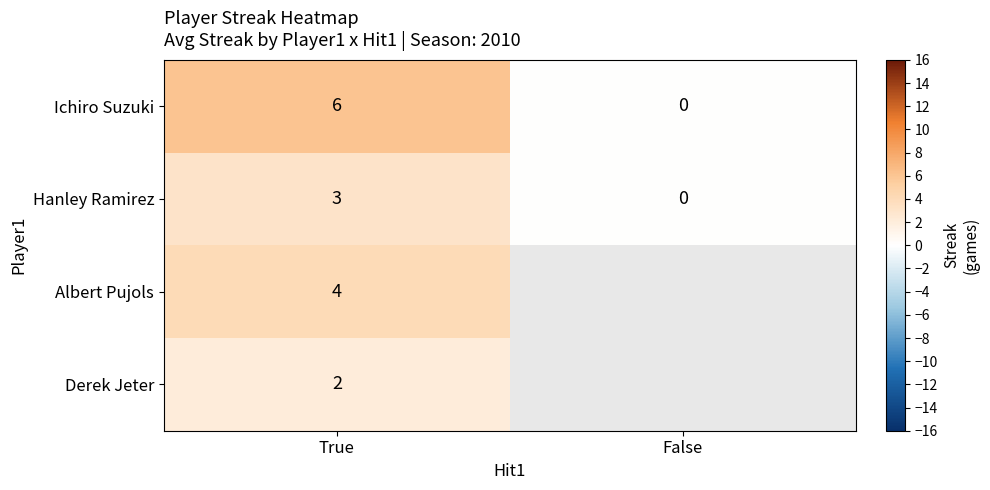

What is the sum of the Hanley Ramirez values at True and False?

3